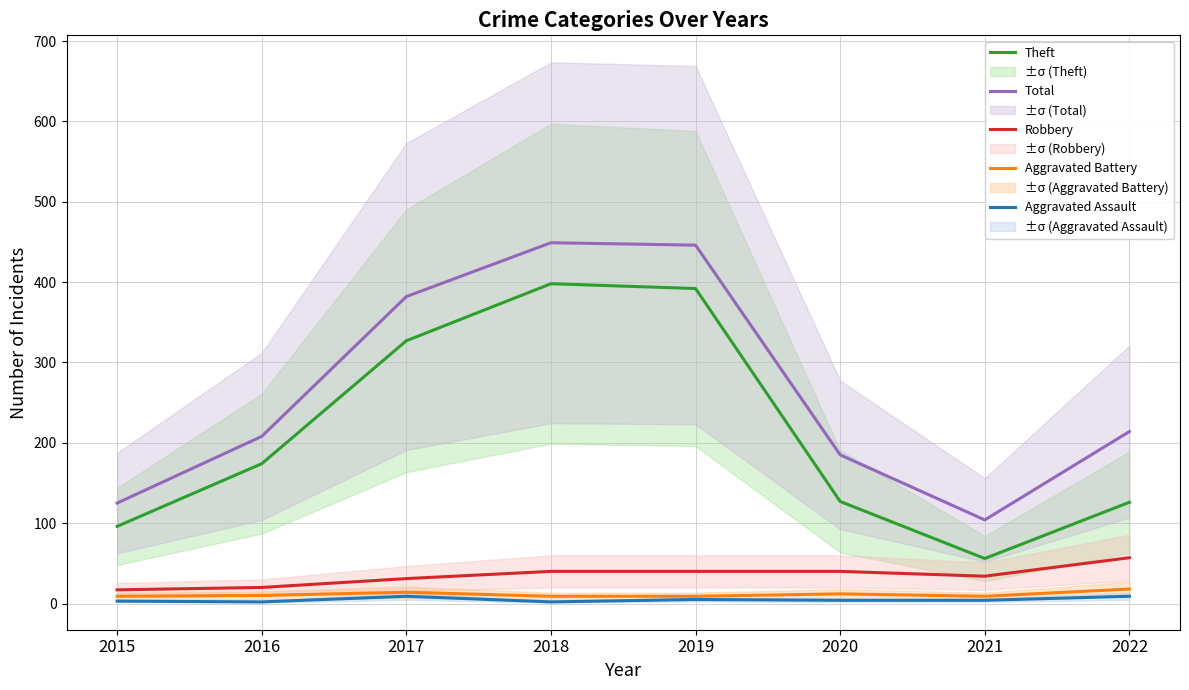

How many values in the Robbery series exceed 40?

1